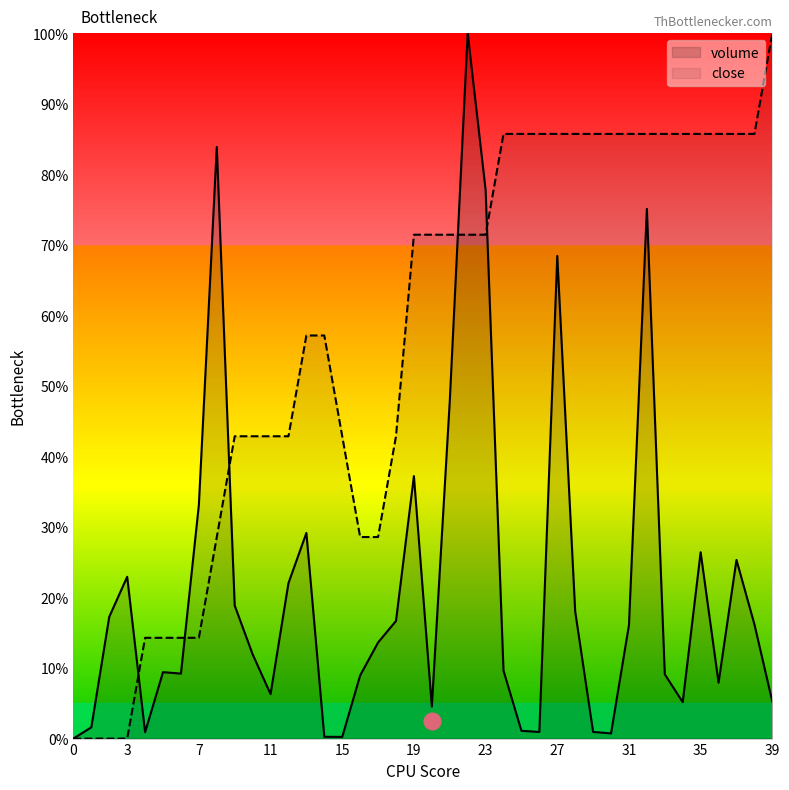

At how many categories does at least one series exceed 24?

33